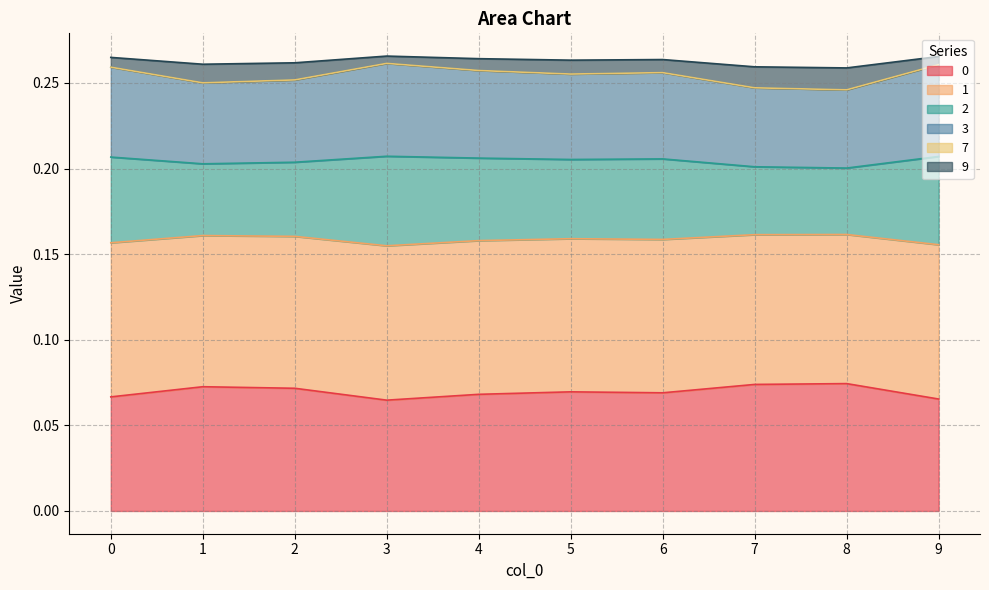

At which category does 1 reach its first local valley?

1